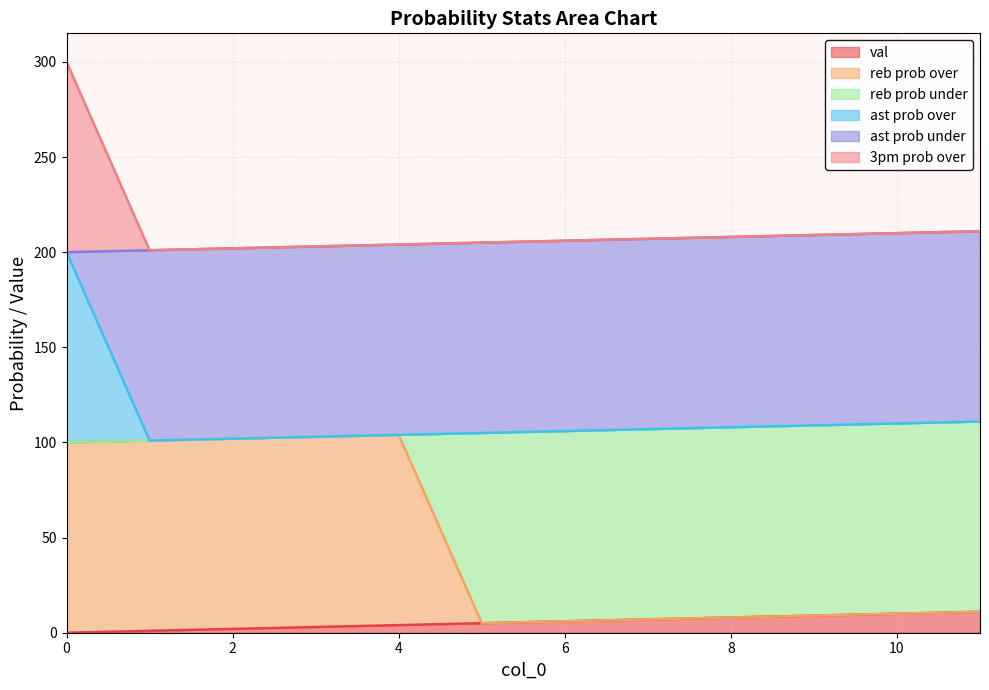

Which series has the largest total across all categories?

ast prob under